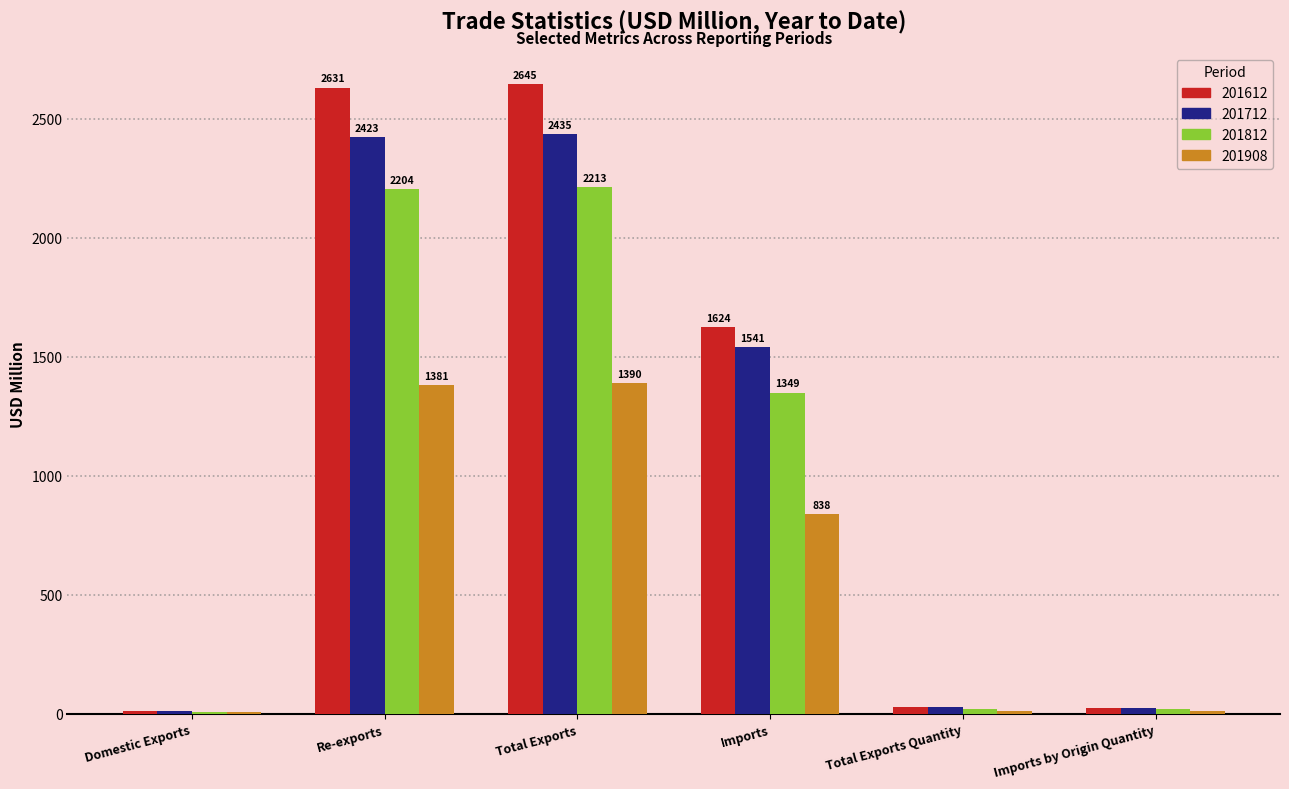

Rank the series by their average value, from lowest to highest.

201908, 201812, 201712, 201612